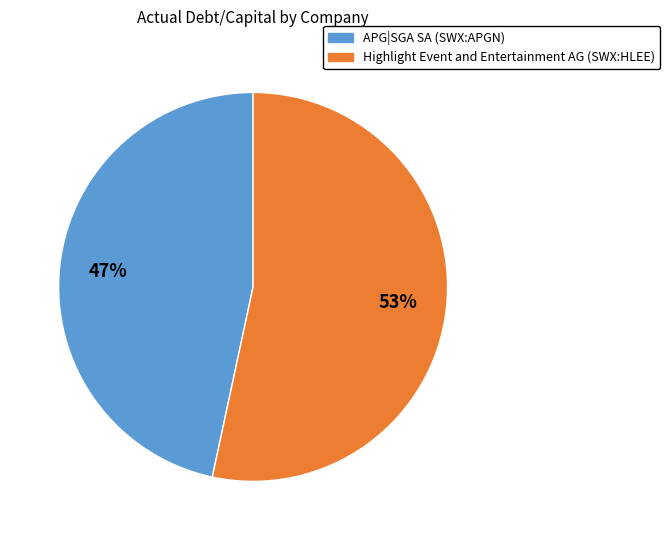

Which has a higher value, APG|SGA SA (SWX:APGN) or Highlight Event and Entertainment AG (SWX:HLEE)?

Highlight Event and Entertainment AG (SWX:HLEE)